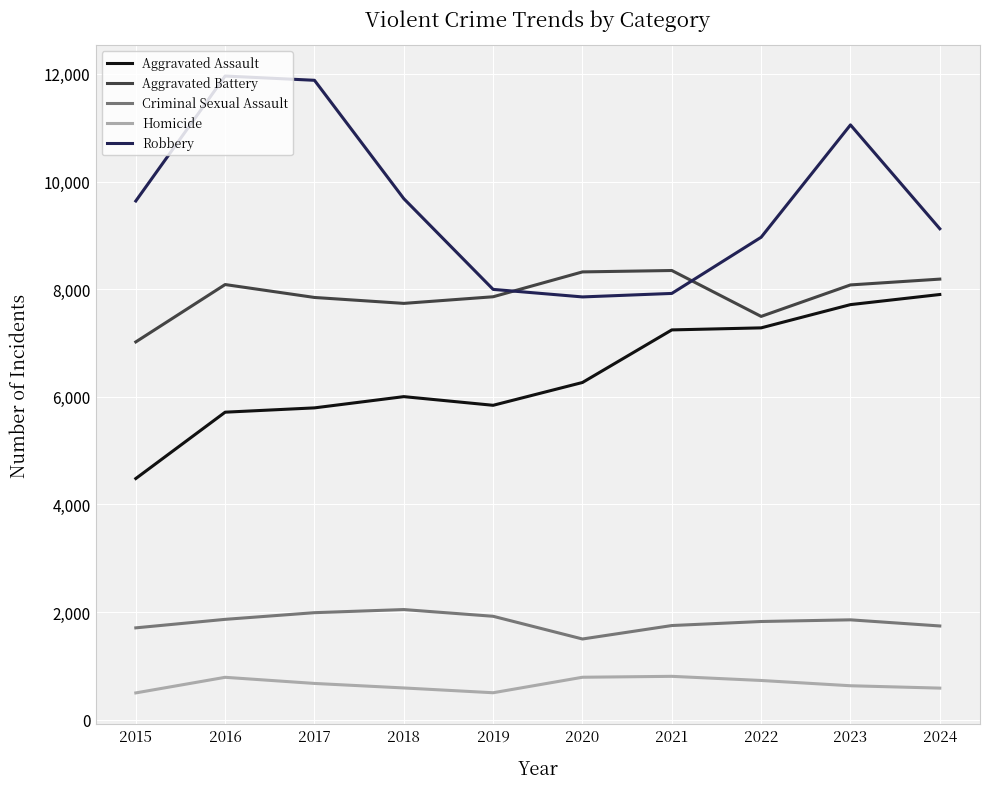

How many lines are shown in the chart?

5